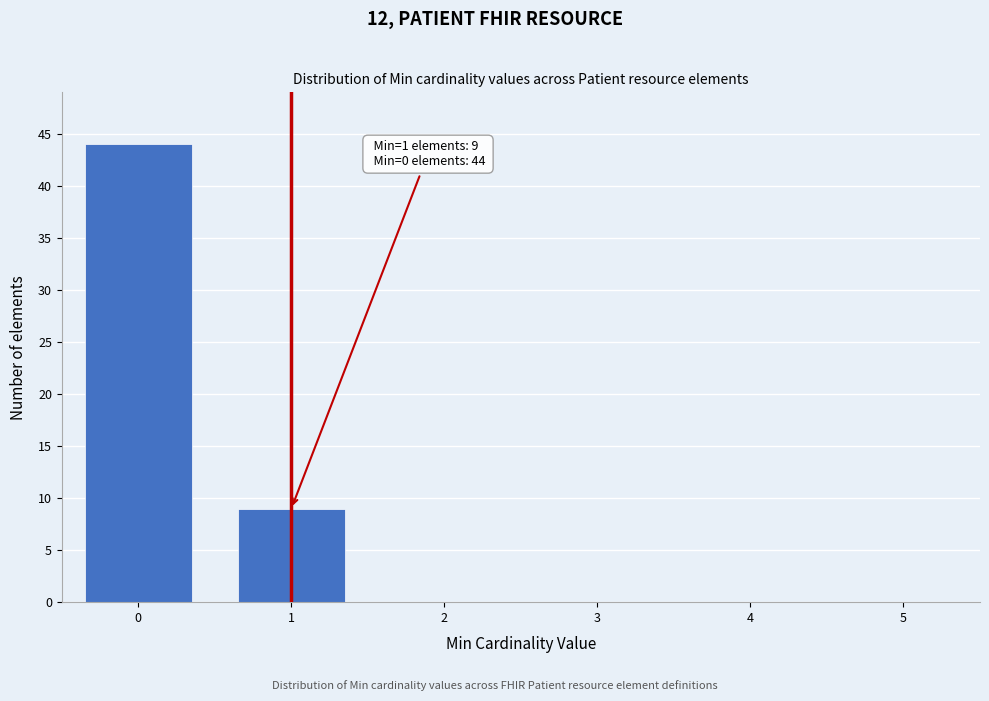

Reading left to right, transcribe all the data shown in this chart.

0=44	1=9	2=0	3=0	4=0	5=0